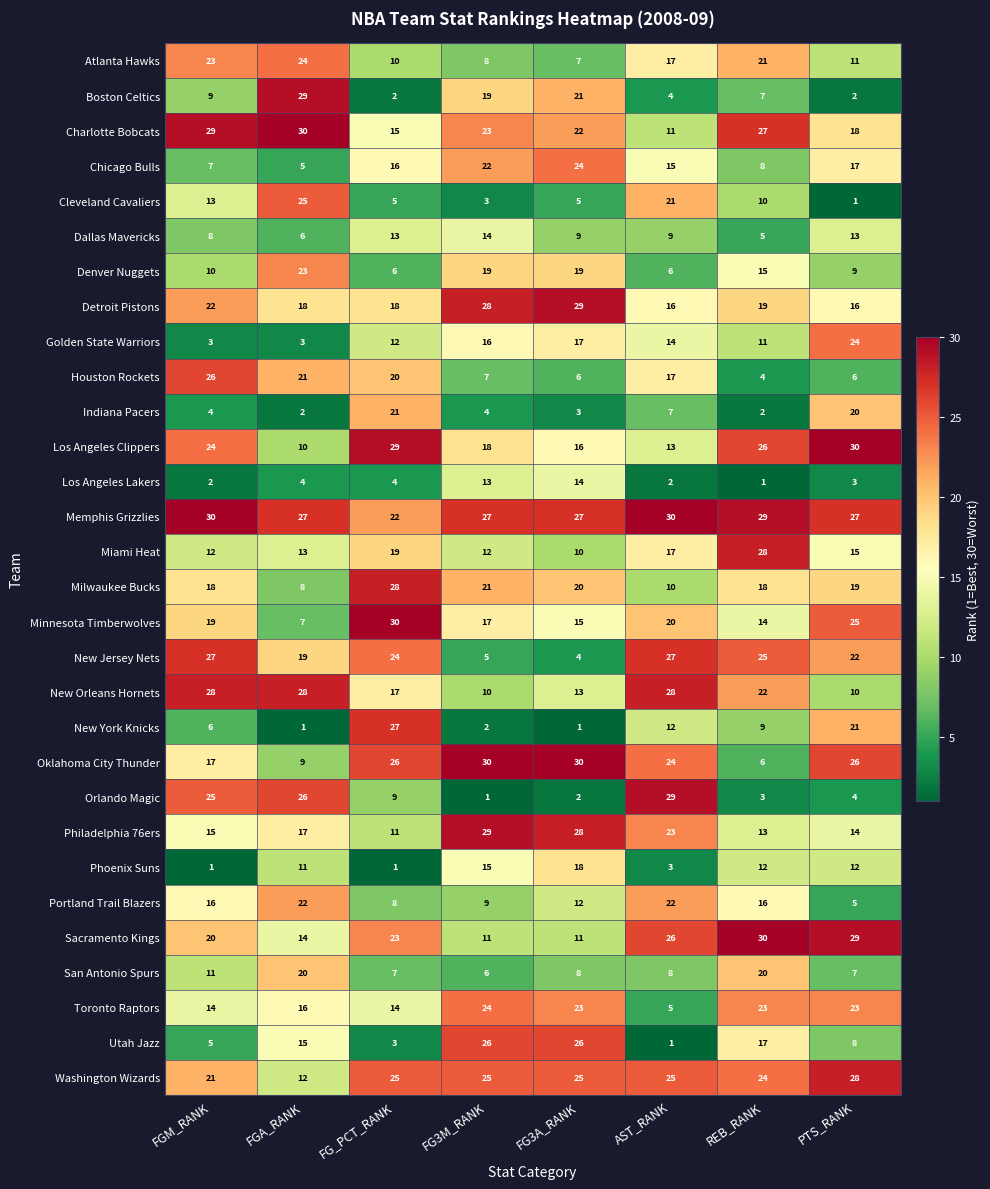

At FGA_RANK, list the series in order from largest to smallest.

Charlotte Bobcats, Boston Celtics, New Orleans Hornets, Memphis Grizzlies, Orlando Magic, Cleveland Cavaliers, Atlanta Hawks, Denver Nuggets, Portland Trail Blazers, Houston Rockets, San Antonio Spurs, New Jersey Nets, Detroit Pistons, Philadelphia 76ers, Toronto Raptors, Utah Jazz, Sacramento Kings, Miami Heat, Washington Wizards, Phoenix Suns, Los Angeles Clippers, Oklahoma City Thunder, Milwaukee Bucks, Minnesota Timberwolves, Dallas Mavericks, Chicago Bulls, Los Angeles Lakers, Golden State Warriors, Indiana Pacers, New York Knicks